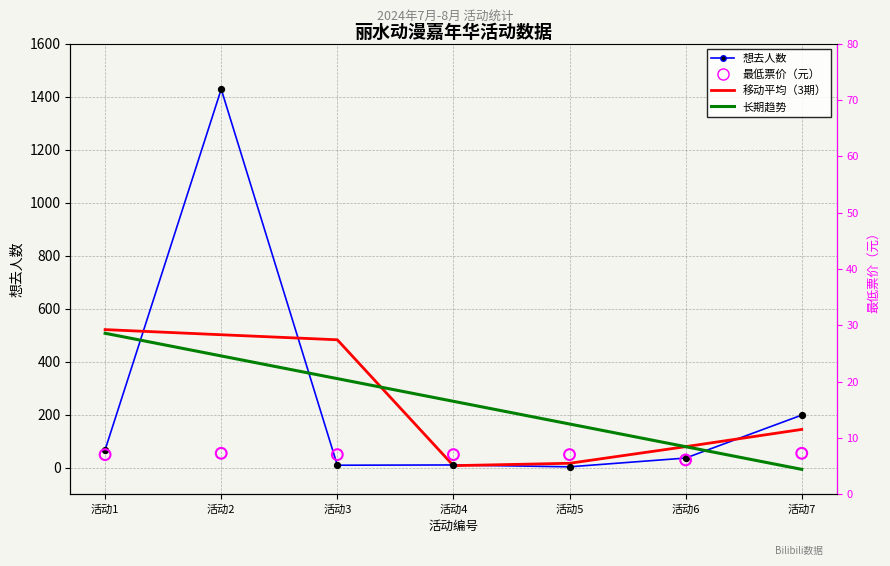

Which series has the largest total across all categories?

想去人数